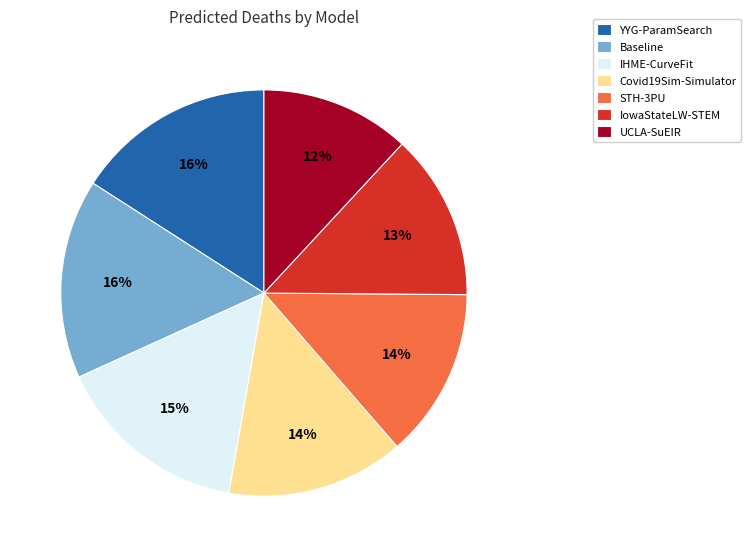

Count the number of slices in the pie.

7